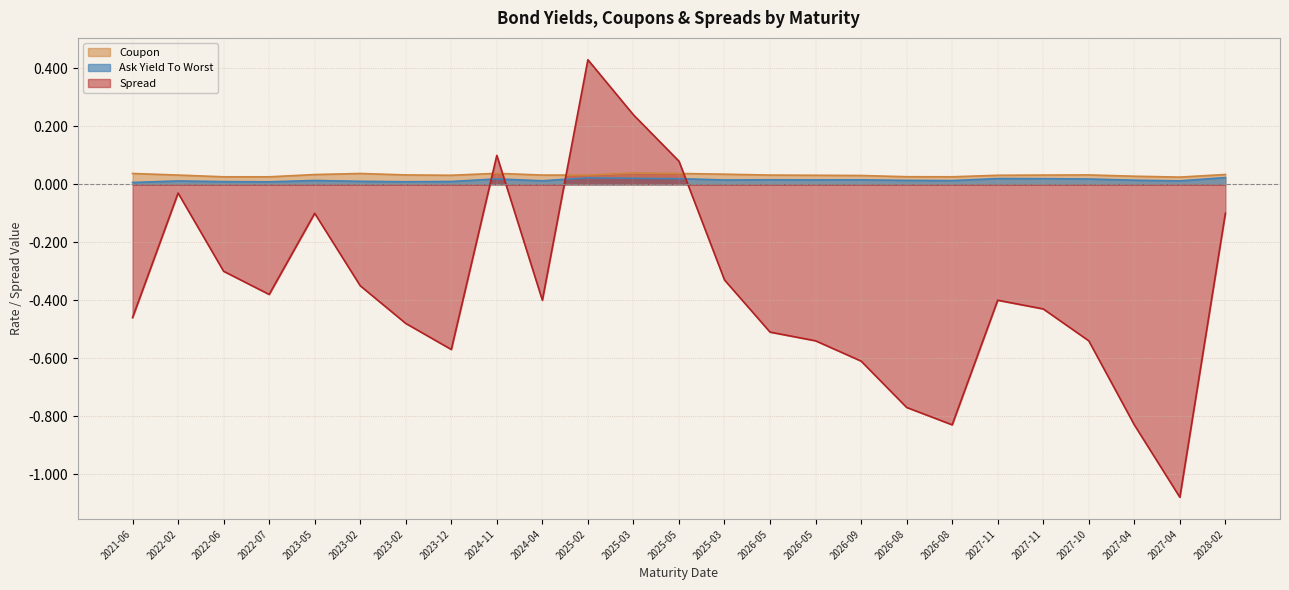

How many lines are shown in the chart?

3